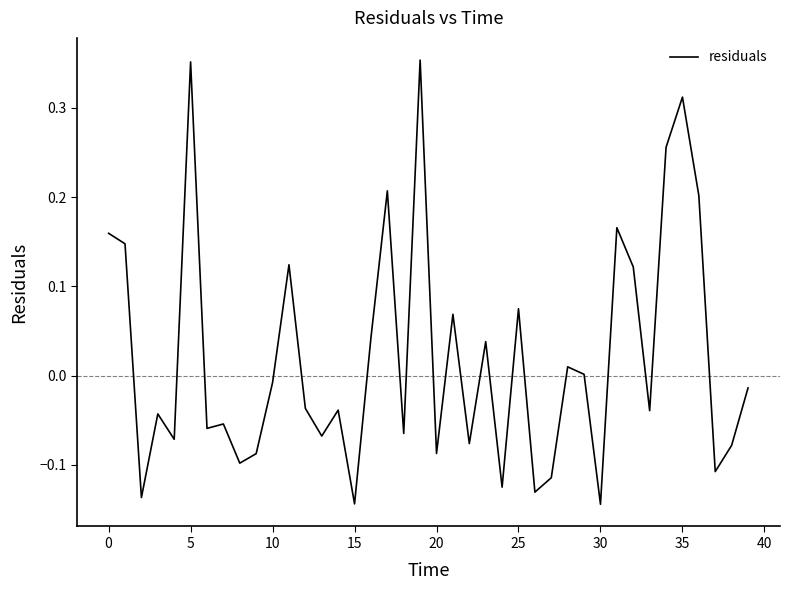

What is the difference between the maximum and minimum values?

0.5